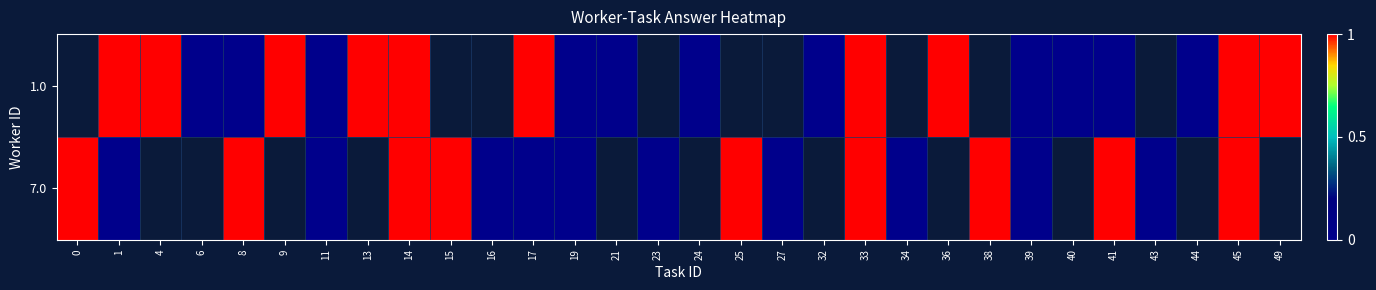

List the series in order of their overall mean, lowest first.

1.0, 7.0